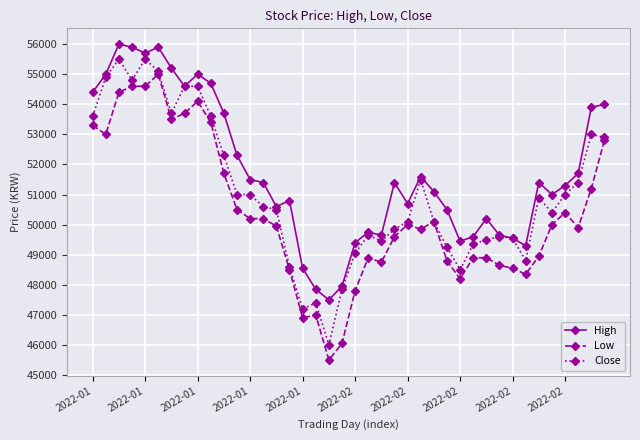

Rank the series by their maximum value, from highest to lowest.

High, Close, Low